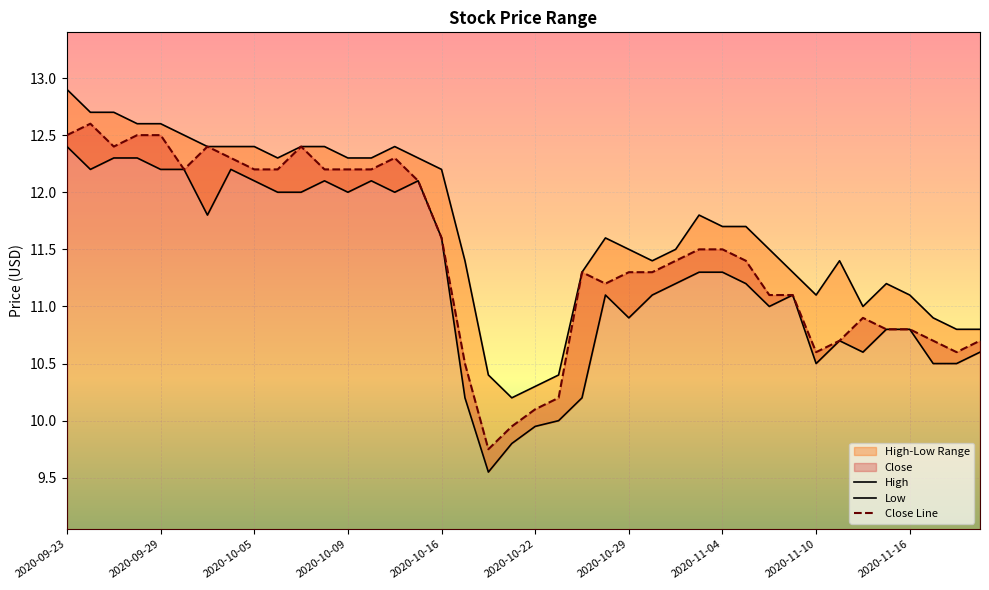

What is the highest value of the Close Line series?

12.6